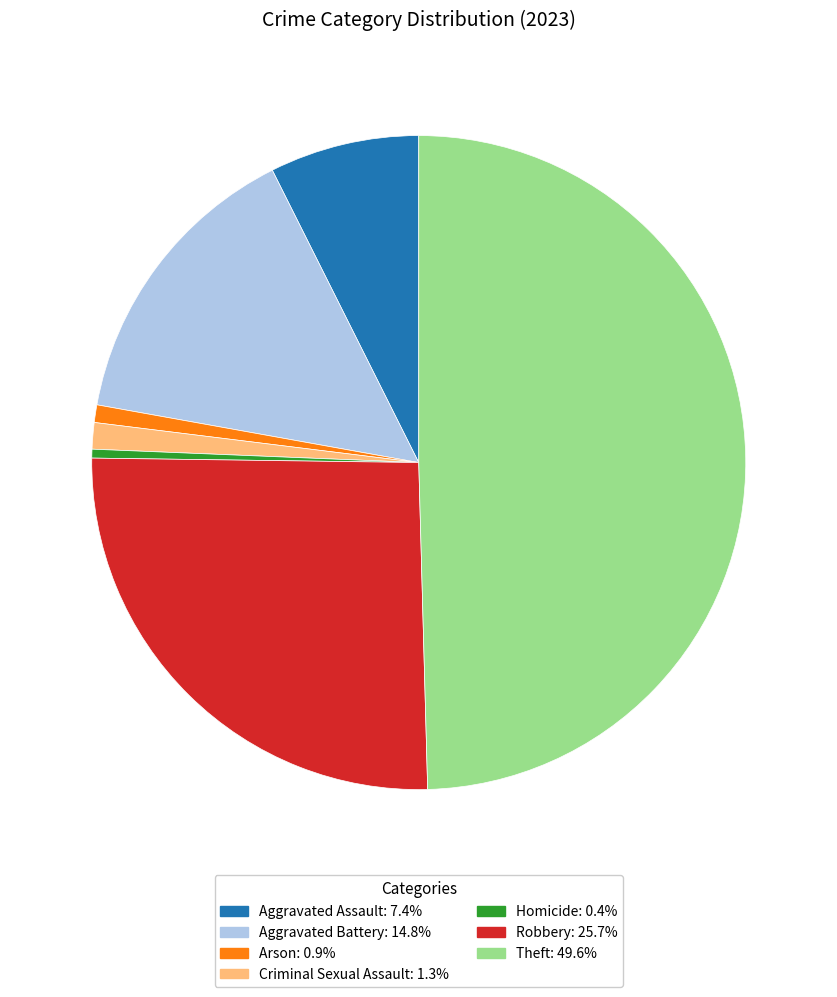

Combined, do Arson and Criminal Sexual Assault account for over 50%?

No